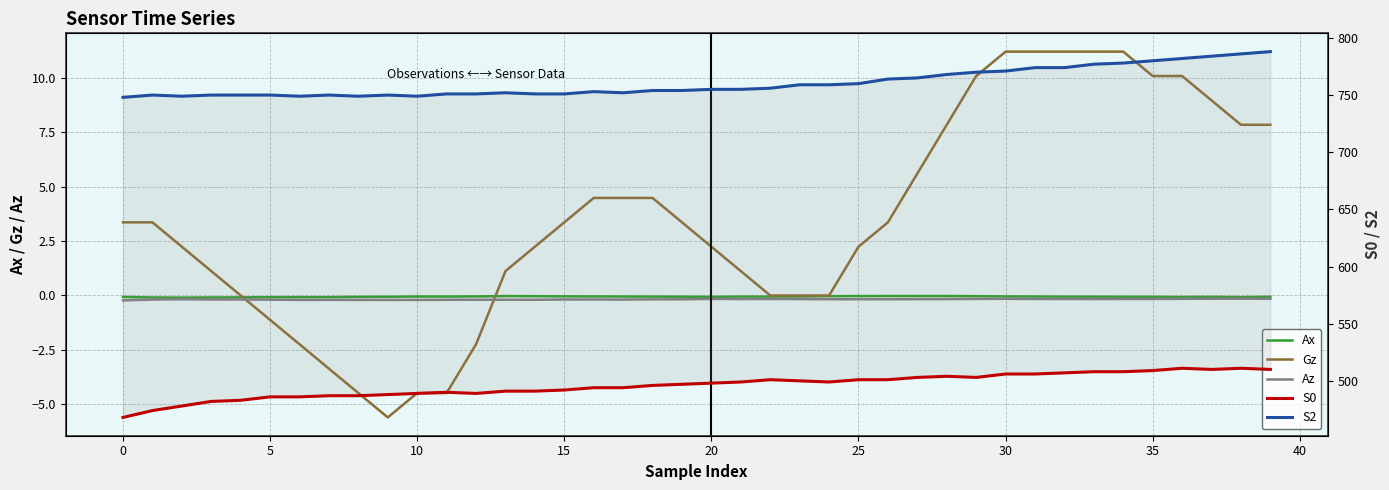

What is the value of the S0 point at the 3rd from the left?

478.0